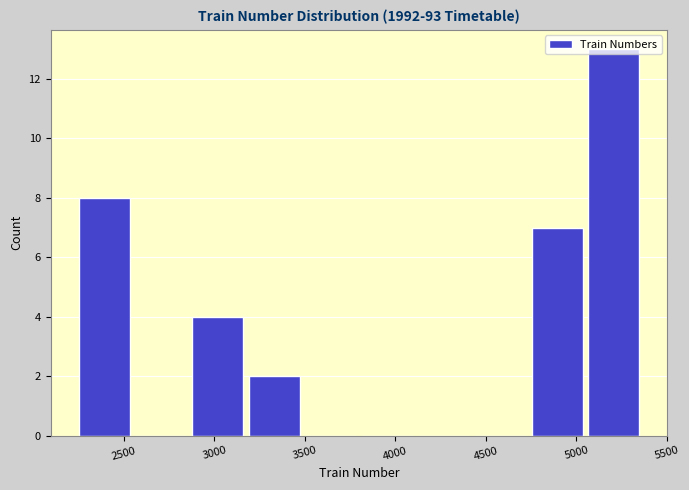

Reading left to right, list every bar in this chart as the range it spans on the x-axis followed by its height. Neither the bar edges nor the heights are printed on the chart, so give them approximately, as read against the axes.

2250 to 2550: 8
2550 to 2900: 0
2900 to 3200: 4
3200 to 3500: 2
3500 to 3800: 0
3800 to 4150: 0
4150 to 4450: 0
4450 to 4750: 0
4750 to 5050: 7
5050 to 5400: 13